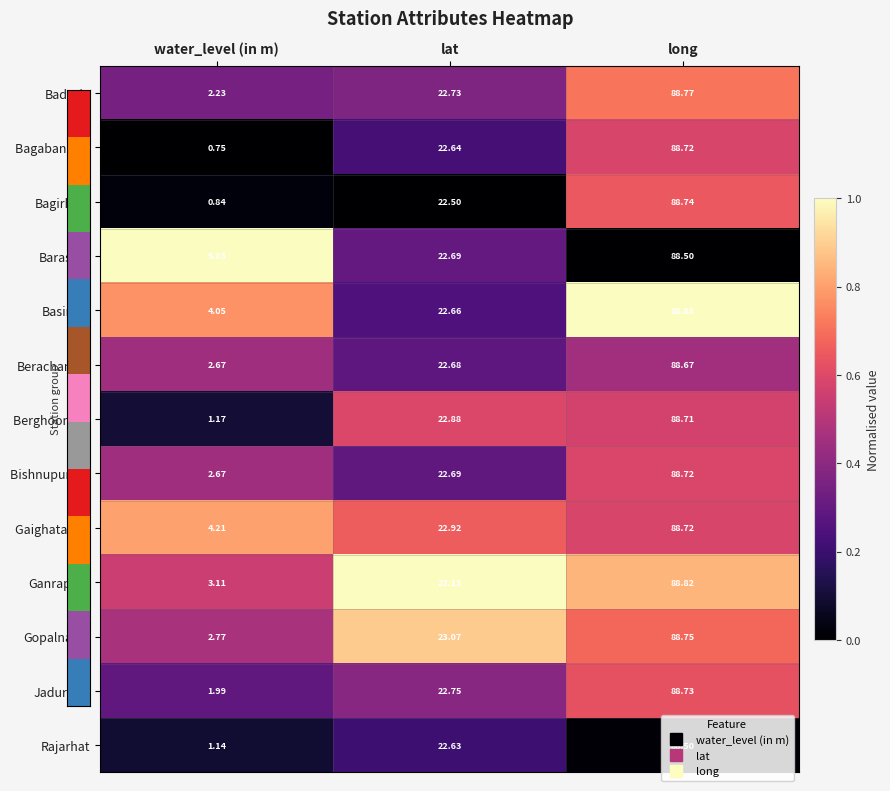

Which label corresponds to the largest value in the chart?

long